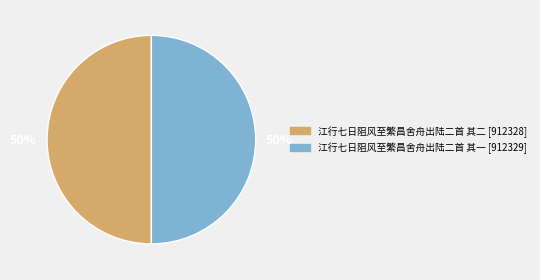

Do 江行七日阻风至繁昌舍舟出陆二首 其一 [912329] and 江行七日阻风至繁昌舍舟出陆二首 其二 [912328] together represent more than half of the pie?

Yes